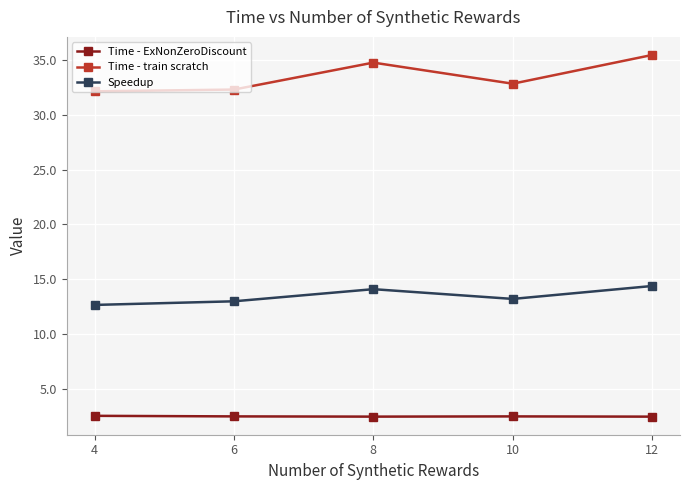

How many interior local peaks does the Speedup series have?

1